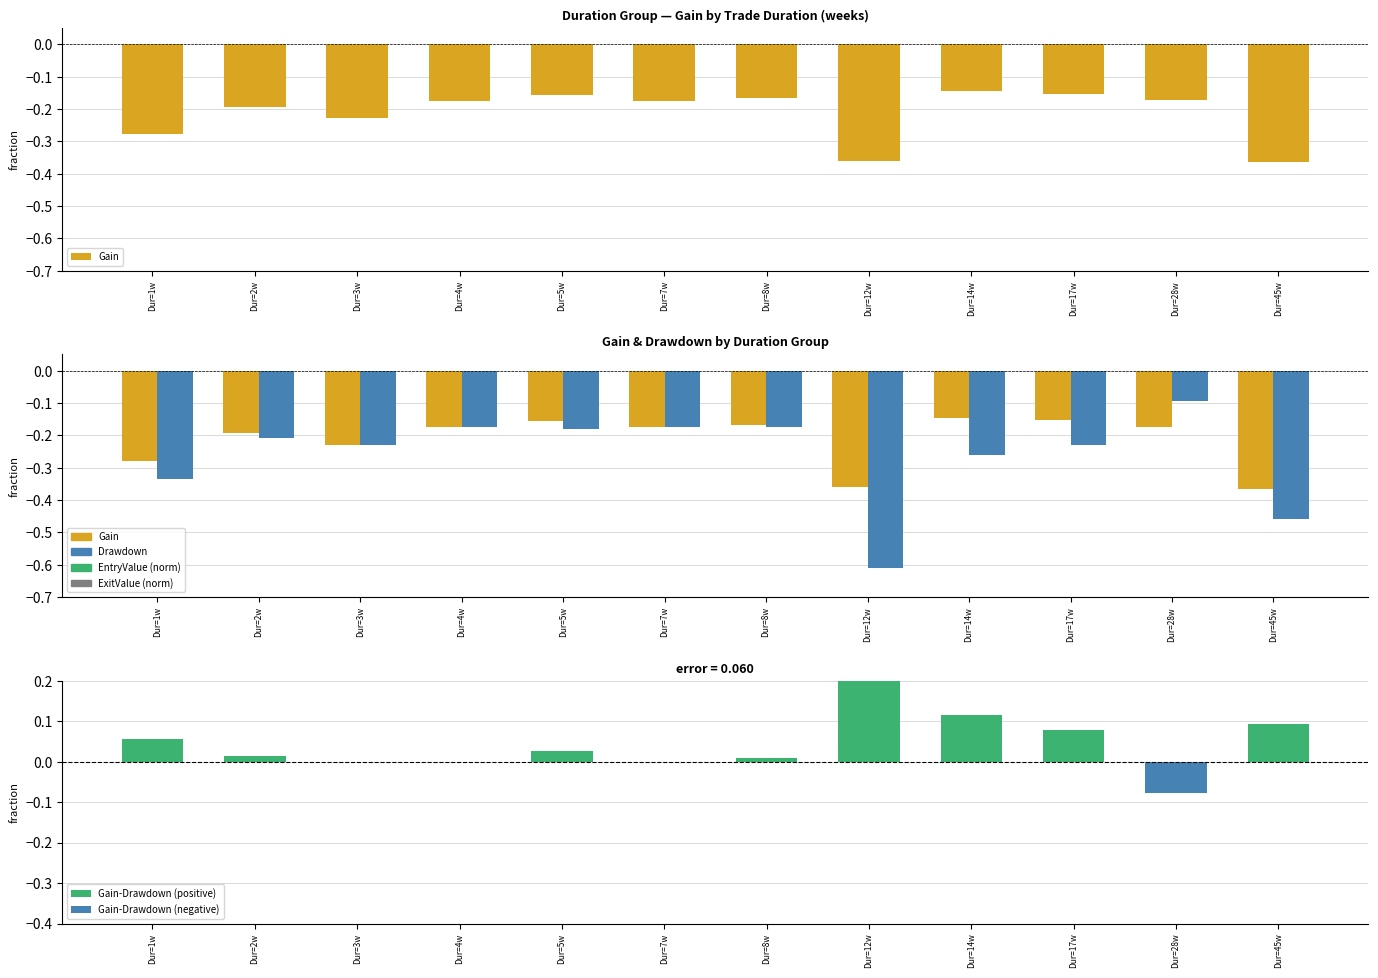

What is the highest value of the Drawdown series?

-0.1